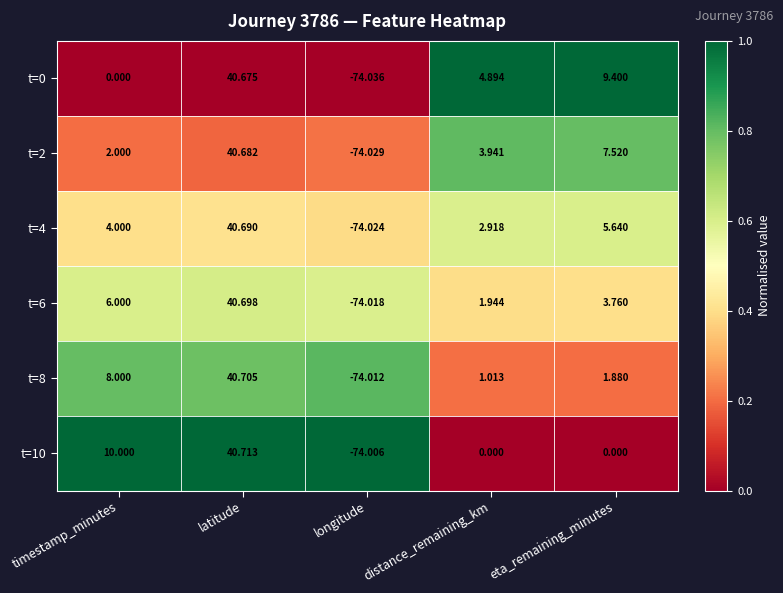

Rank the categories by t=4 value from highest to lowest.

latitude, eta_remaining_minutes, timestamp_minutes, distance_remaining_km, longitude